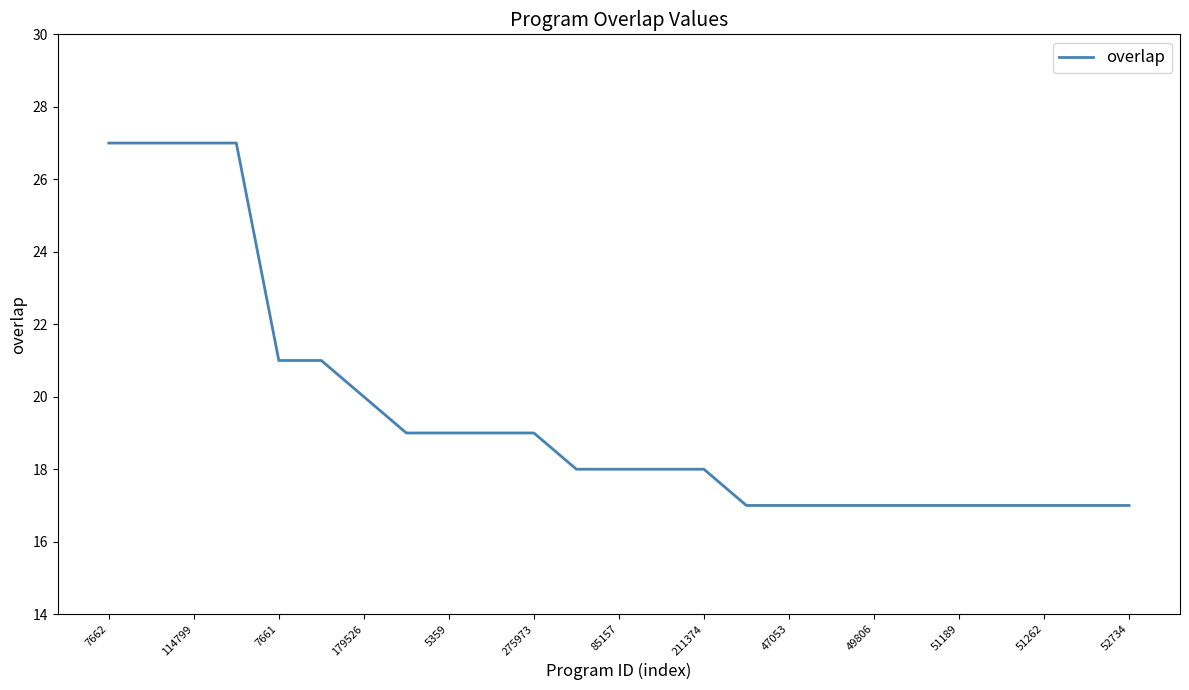

What is the minimum value shown in the chart?

17